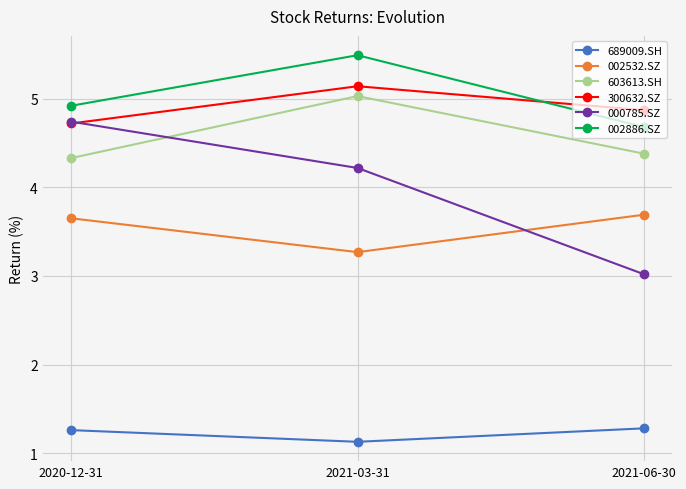

What is the minimum value shown in the chart?

1.1